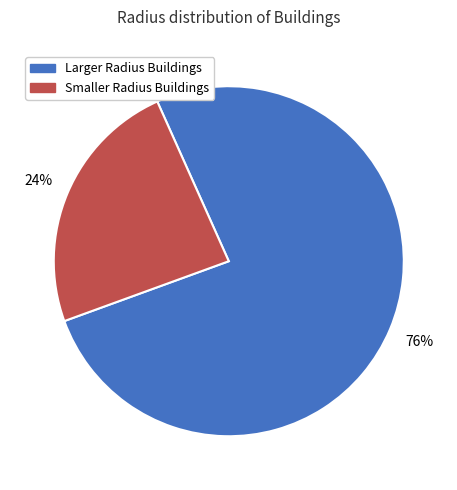

To the nearest percent, what is the average slice percentage?

50%